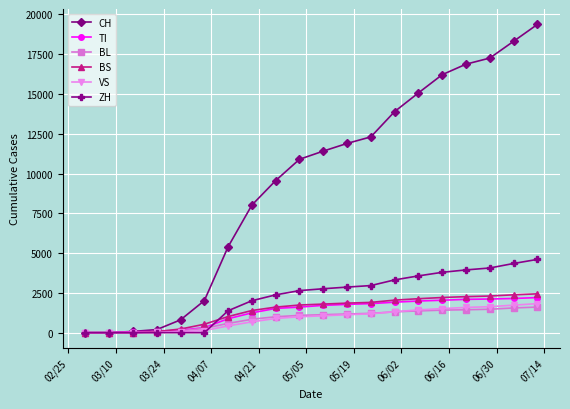

How many series are shown in this chart?

6